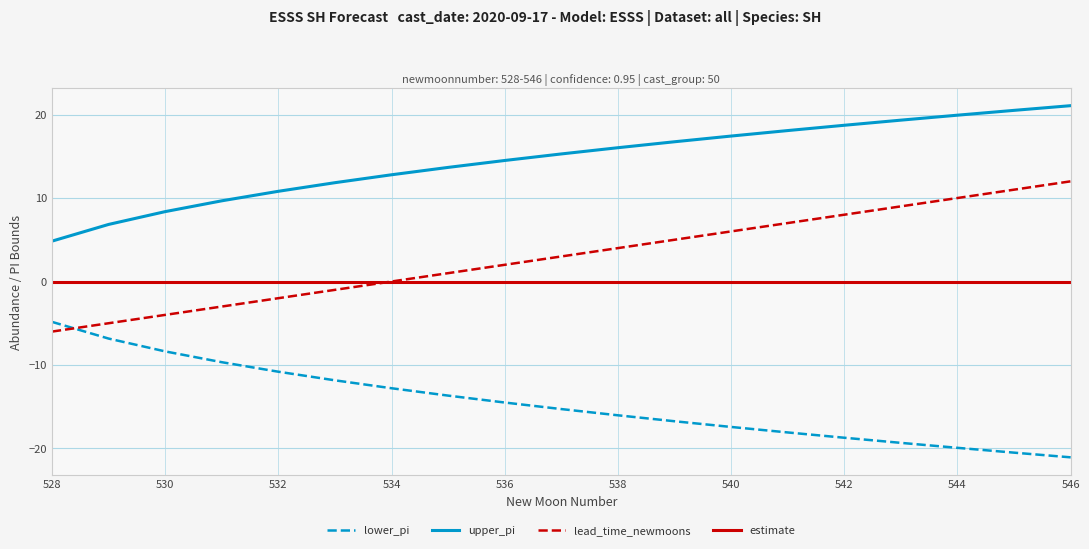

Rank the series by their maximum value, from highest to lowest.

upper_pi, lead_time_newmoons, estimate, lower_pi